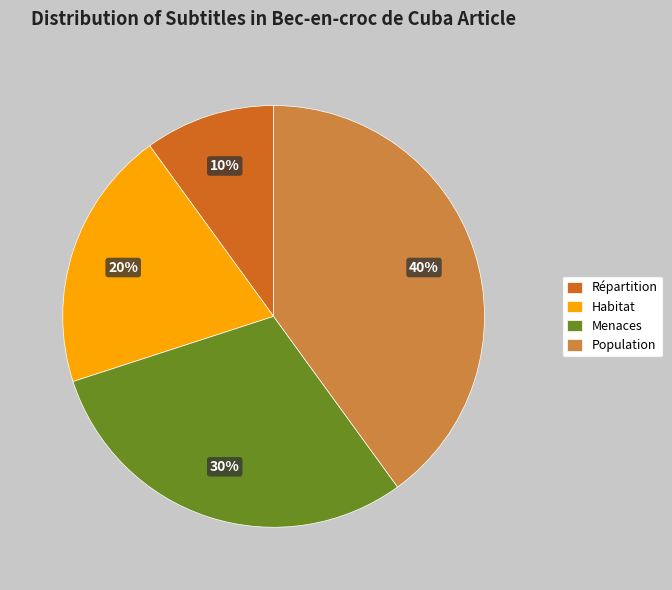

Is it true that Répartition is 25% of the pie?

False